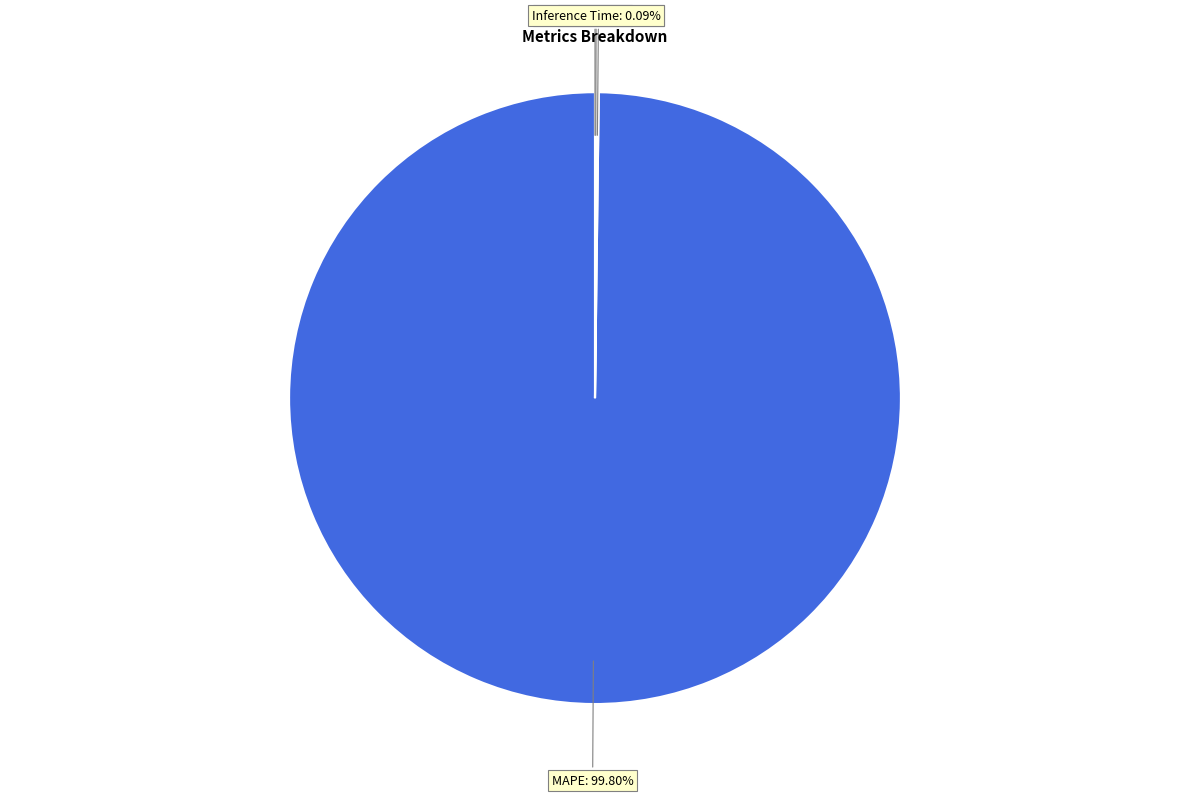

True or false: MAPE accounts for 100% of the total.

True